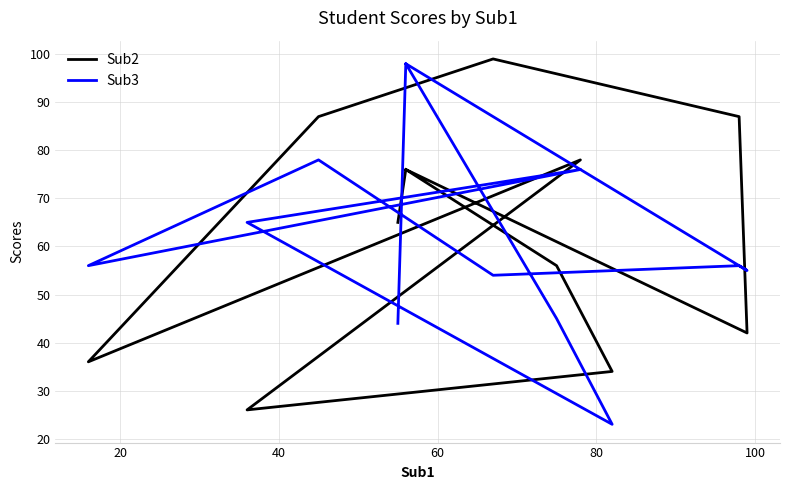

Is it true that Sub2 equals 45 at 20?

False